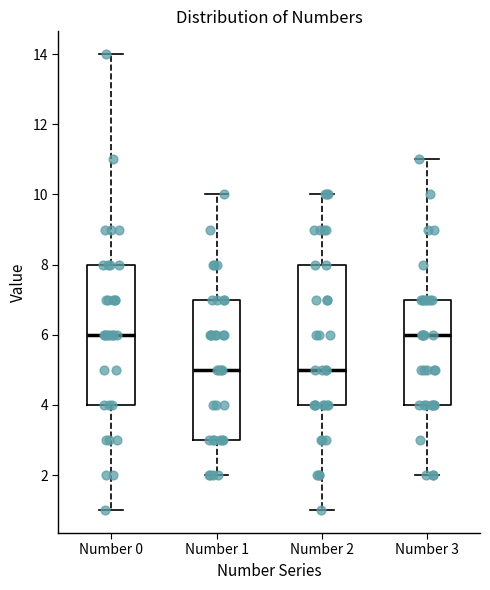

Reading left to right, transcribe this box plot: for each box, give where its median line is, the range the box spans, and where its two whiskers end, as read against the y-axis. The values are not printed on the chart, so give them approximately, as read against the axis.

Number 0: median 6, box 4 to 8, whiskers 1 to 14
Number 1: median 5, box 3 to 7, whiskers 2 to 10
Number 2: median 5, box 4 to 8, whiskers 1 to 10
Number 3: median 6, box 4 to 7, whiskers 2 to 11